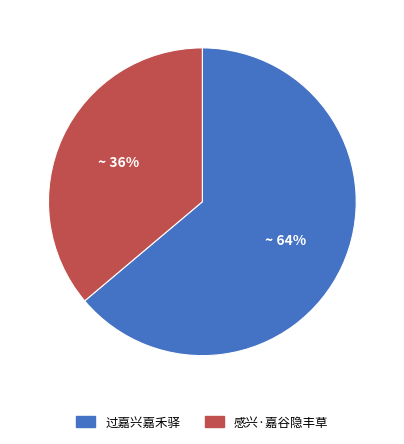

Is the sum of 过嘉兴嘉禾驿 and 感兴·嘉谷隐丰草 greater than half?

Yes